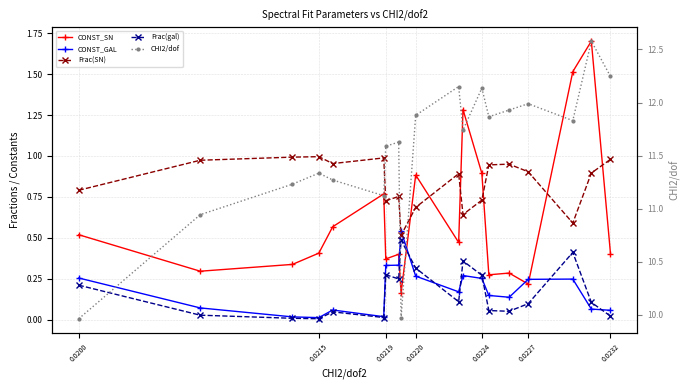

What is the total value across all series at 0.0224?

12.9